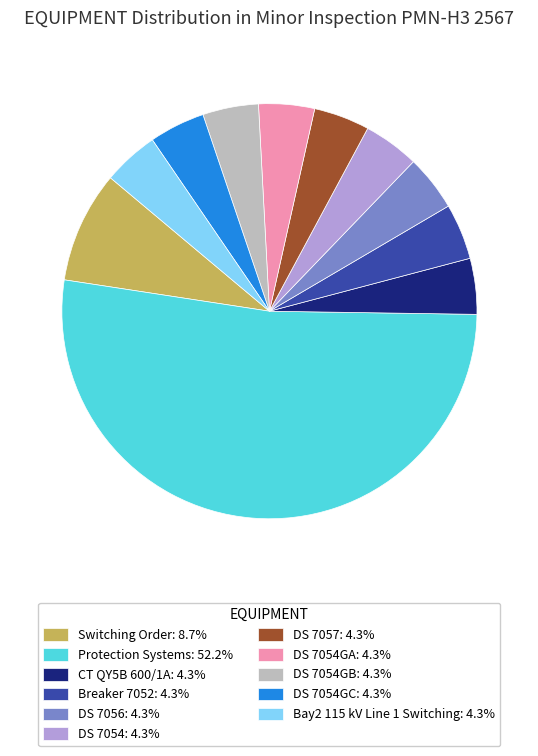

Count the number of slices in the pie.

11